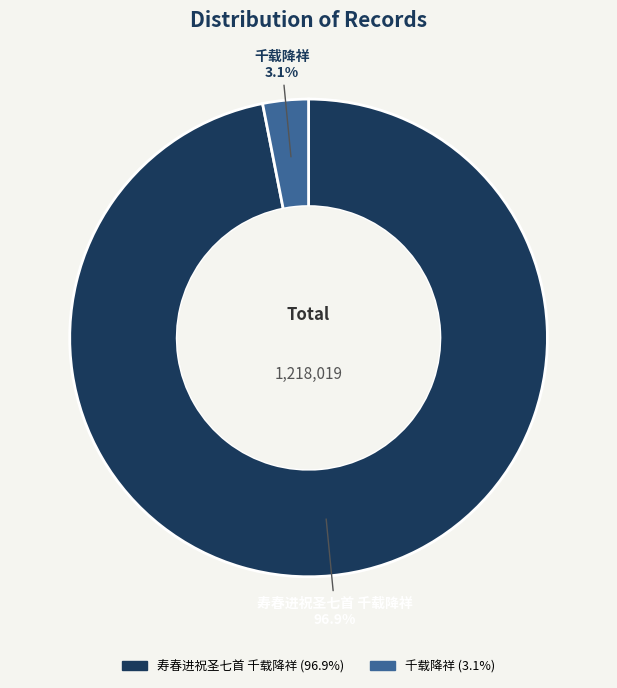

Combined, do 千载降祥 and 寿春进祝圣七首 千载降祥 account for over 50%?

Yes